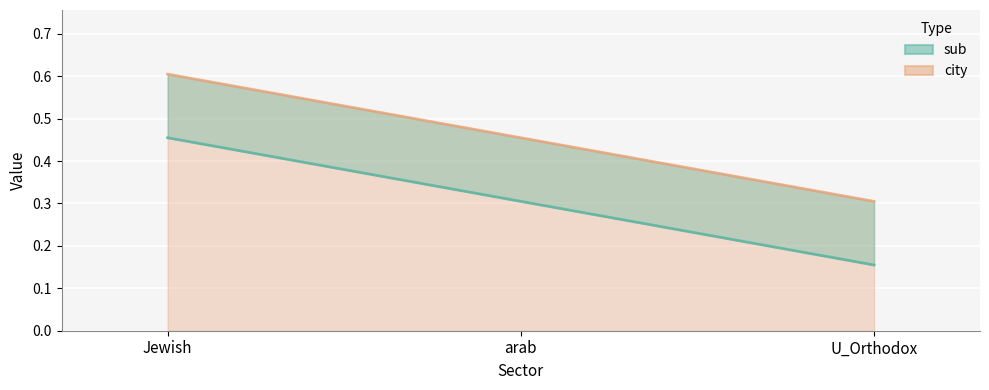

What is the maximum value for city?

0.6